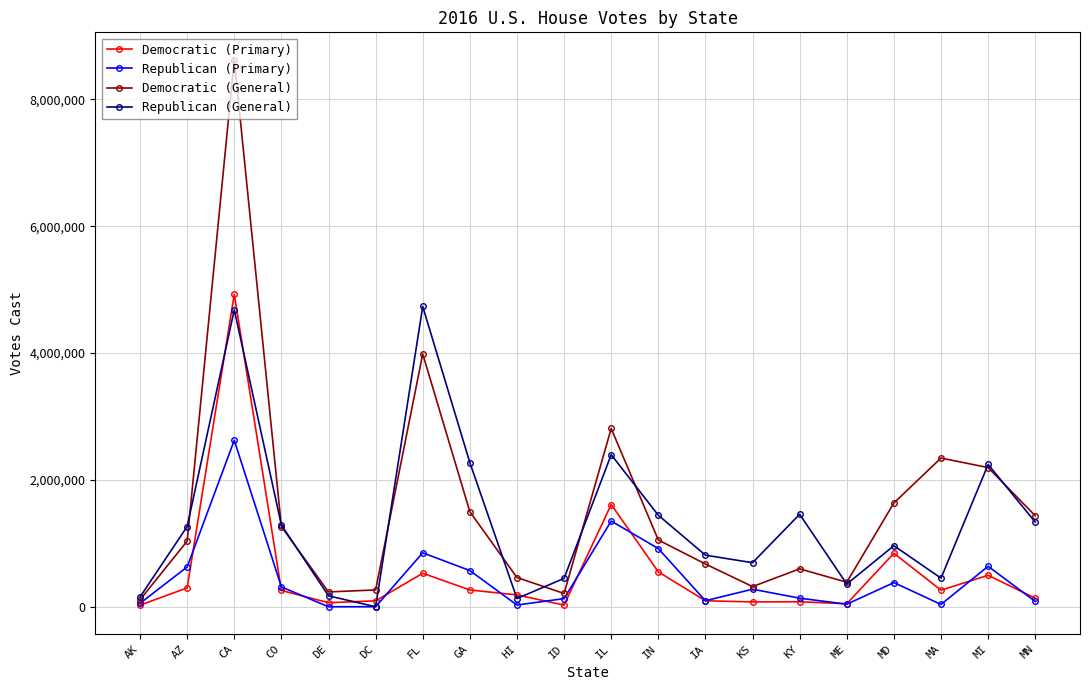

Is it true that Republican (General) equals 0 at DC?

True